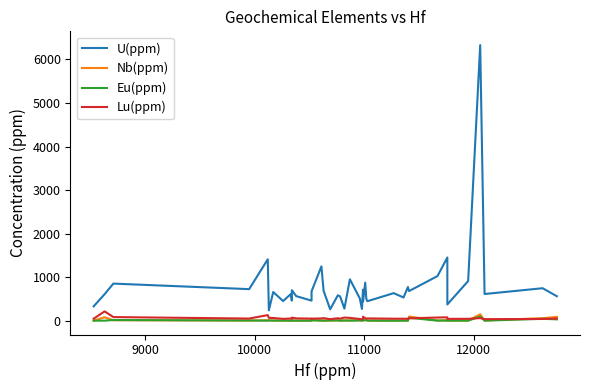

Rank the series by their maximum value, from highest to lowest.

U(ppm), Lu(ppm), Nb(ppm), Eu(ppm)